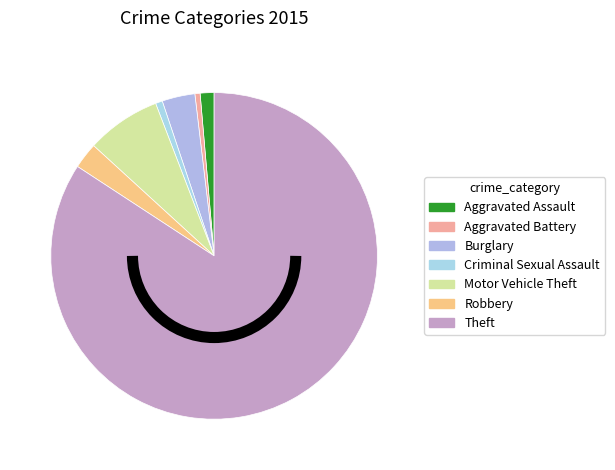

True or false: Theft accounts for 84% of the total.

True